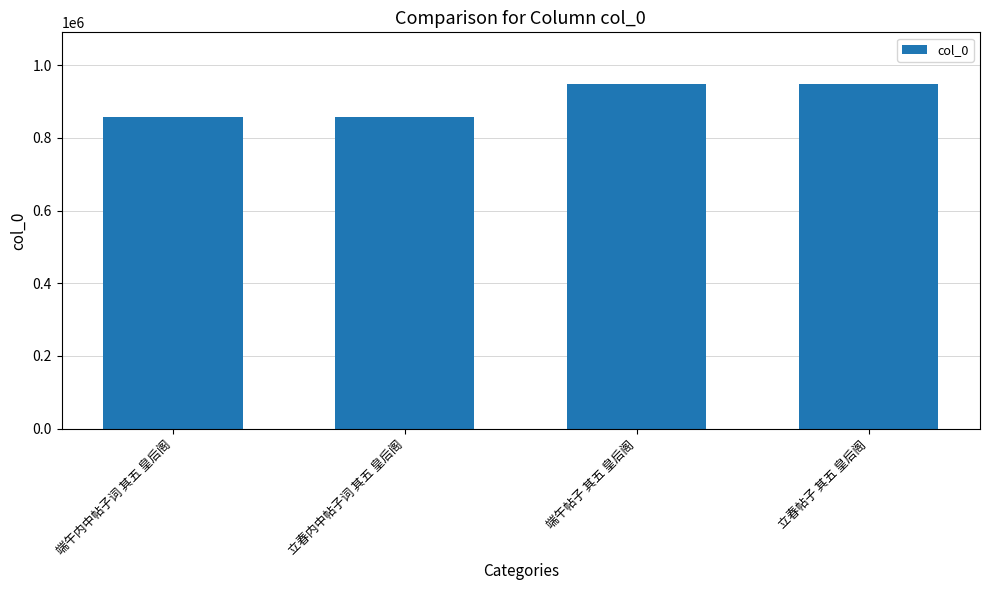

What is the ratio of the value at 立春内中帖子词 其五 皇后阁 to the value at 端午帖子 其五 皇后阁?

0.9